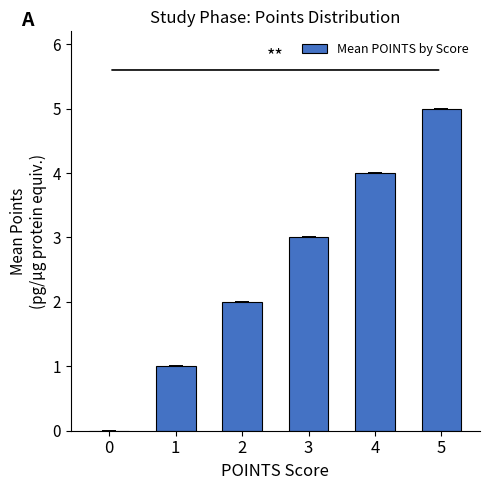

How many values are above zero?

5